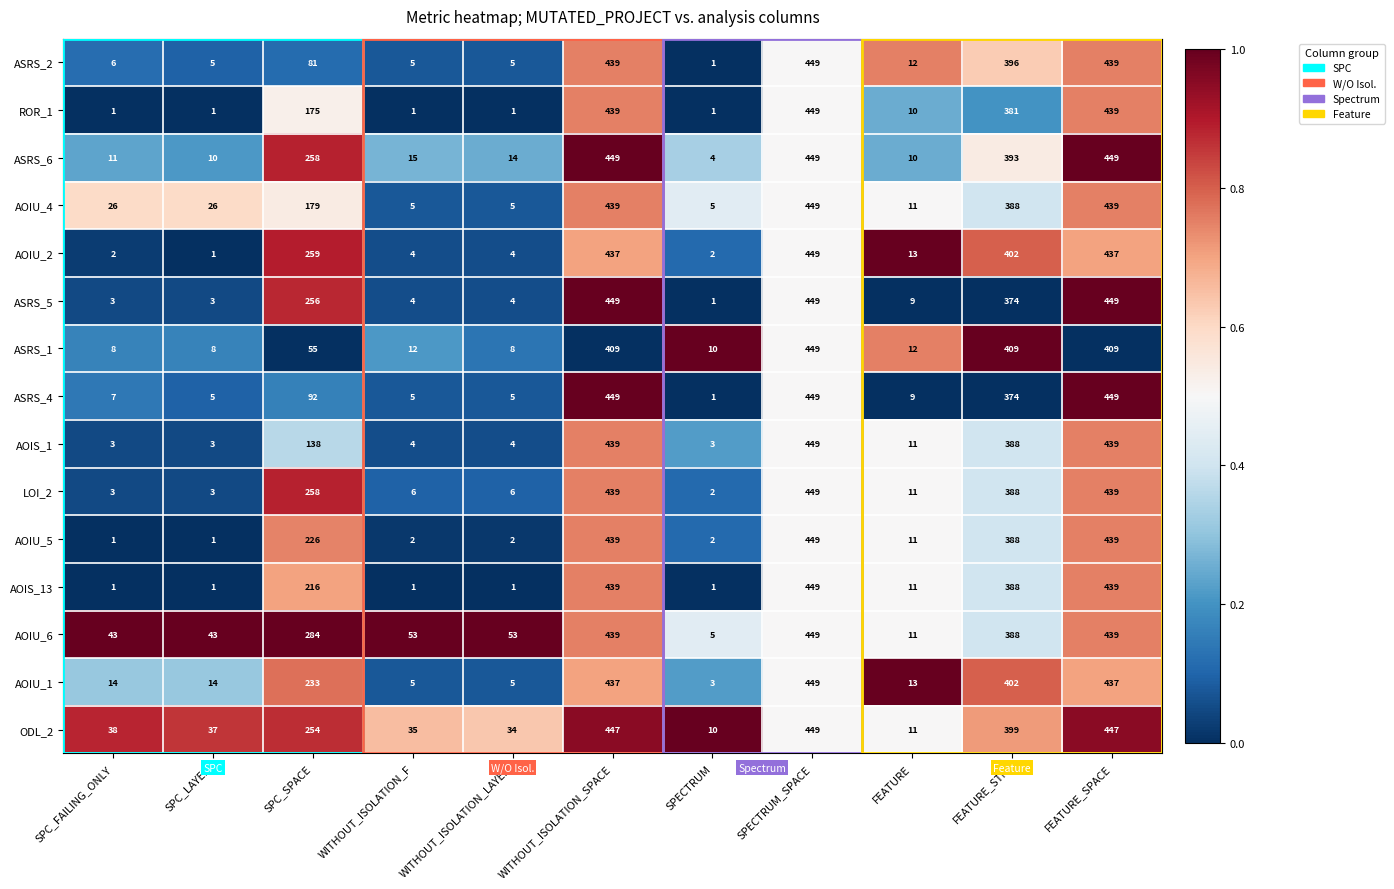

What is the spread (max minus min) of values at WITHOUT_ISOLATION_F?

52